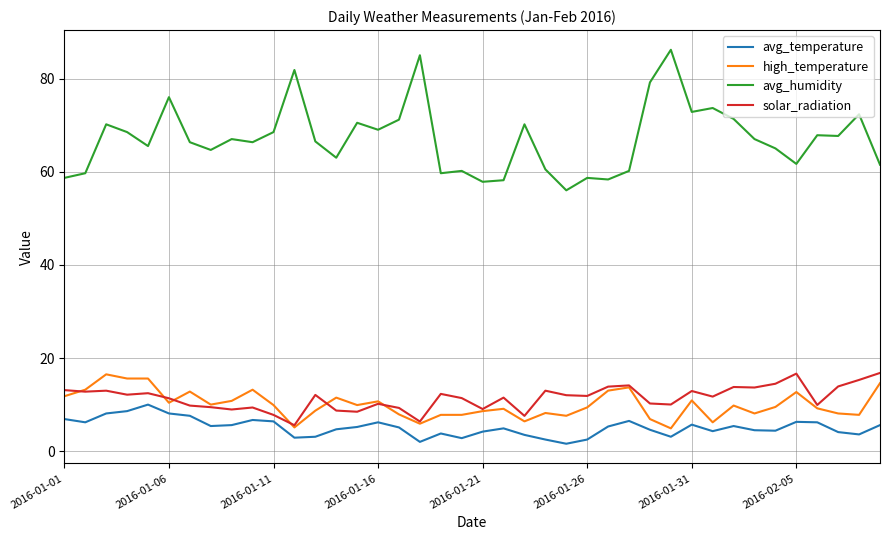

Which series has the largest total across all categories?

avg_humidity